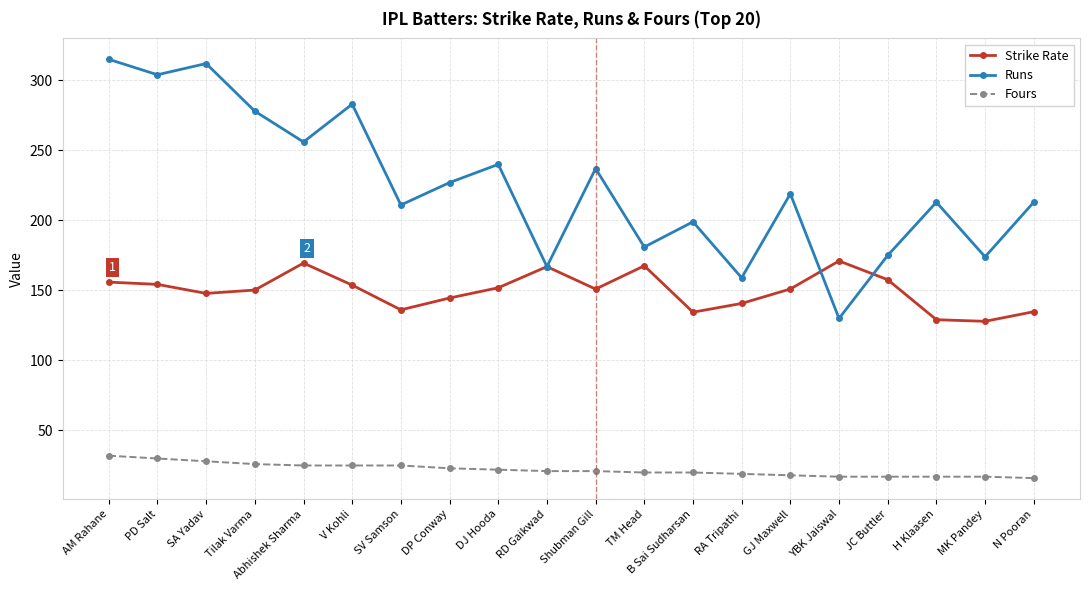

What is the maximum value shown in the chart?

315.0